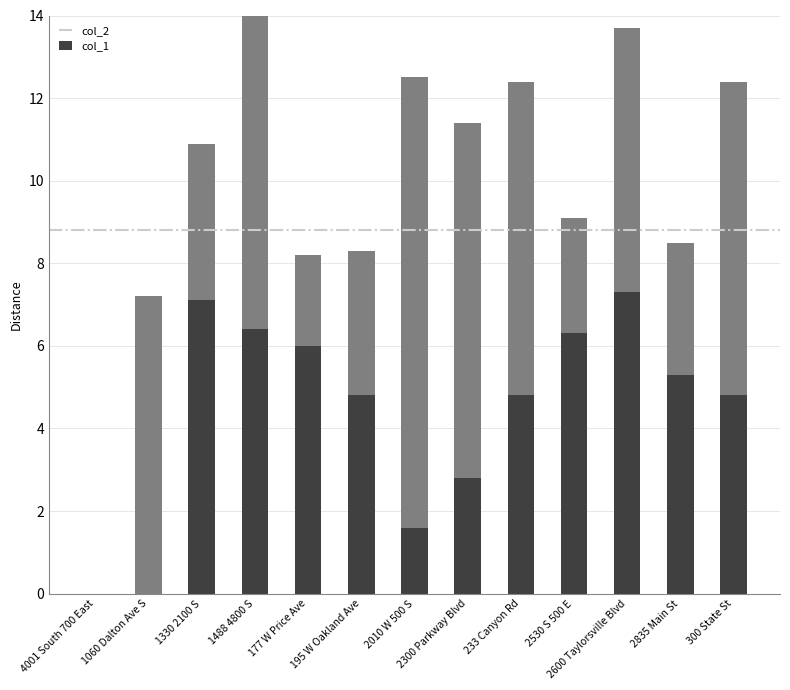

Which series has the largest range (max minus min)?

col_1